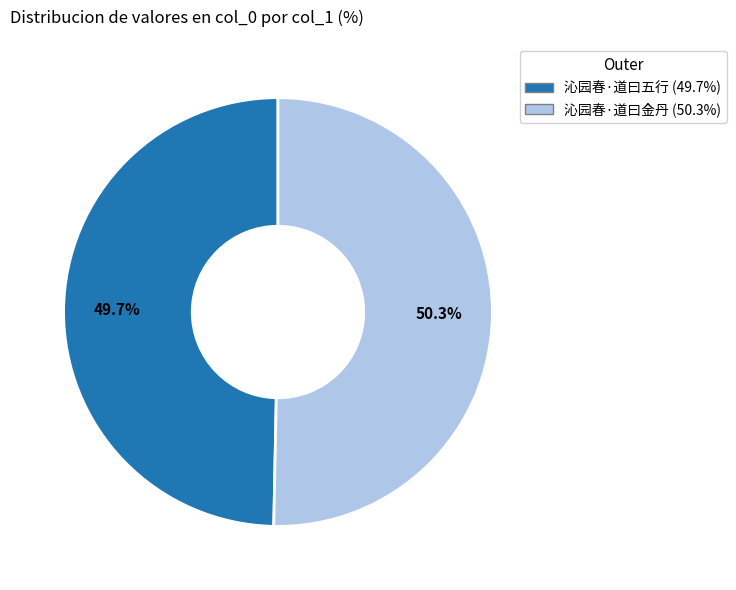

True or false: 沁园春·道曰金丹 accounts for 50% of the total.

True